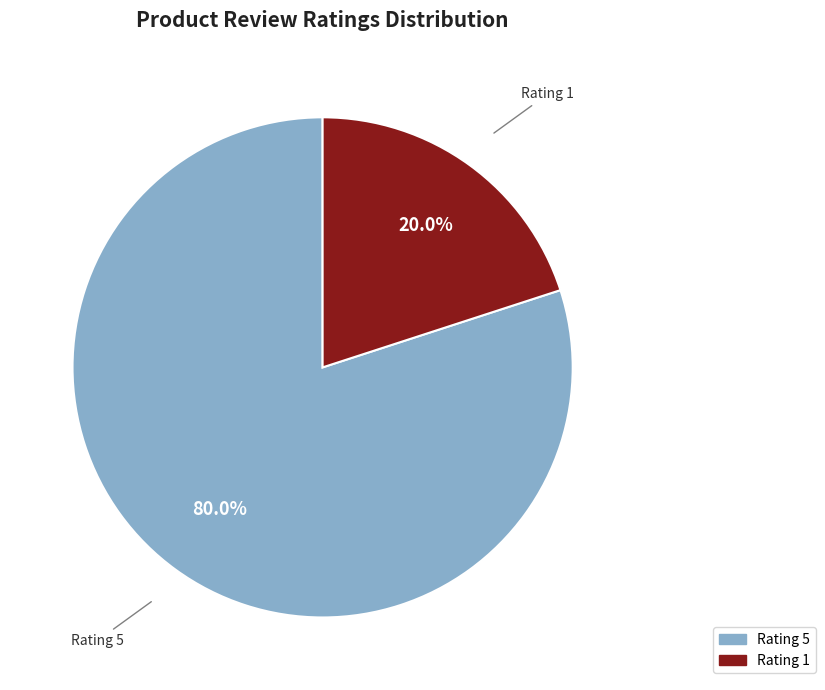

Is there a majority slice in this chart?

Yes